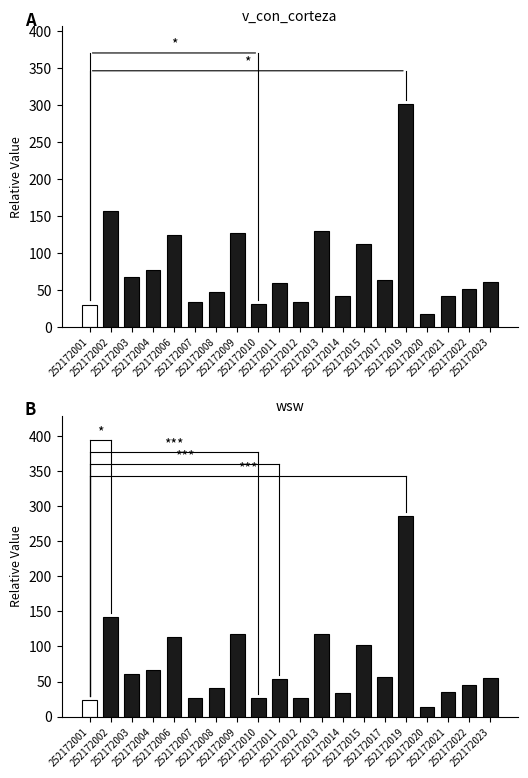

What is the sum of all wsw values?

1446.3